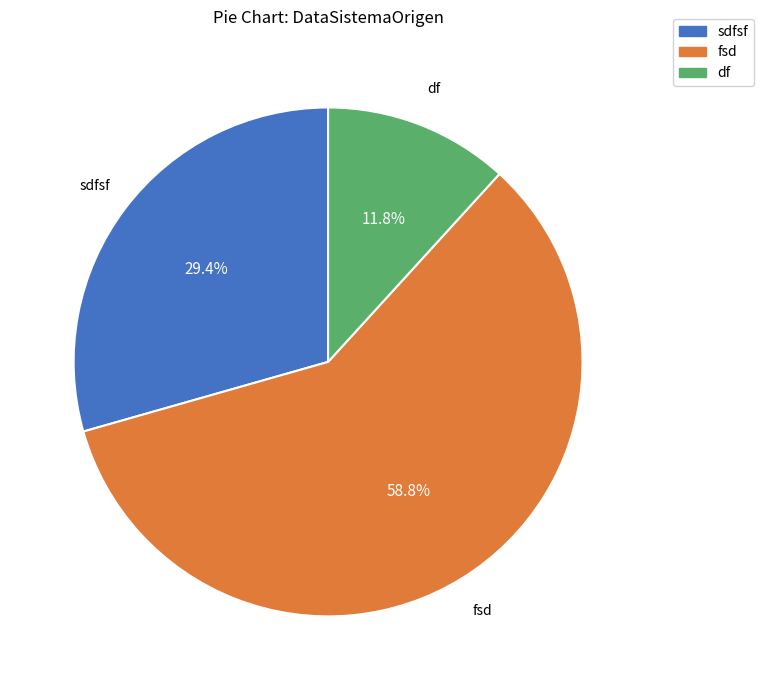

Count the number of slices in the pie.

3